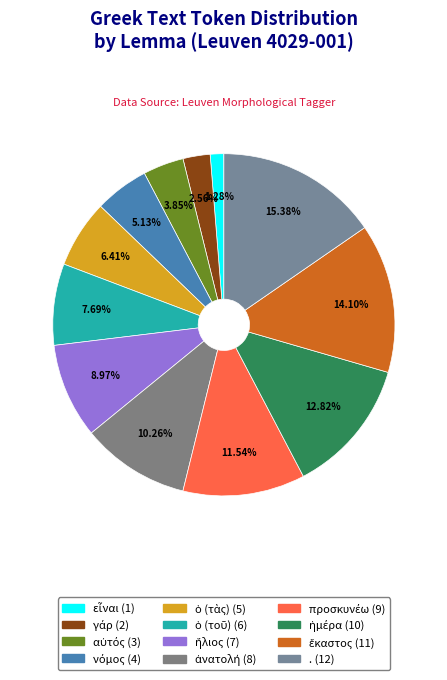

Count the number of slices in the pie.

12